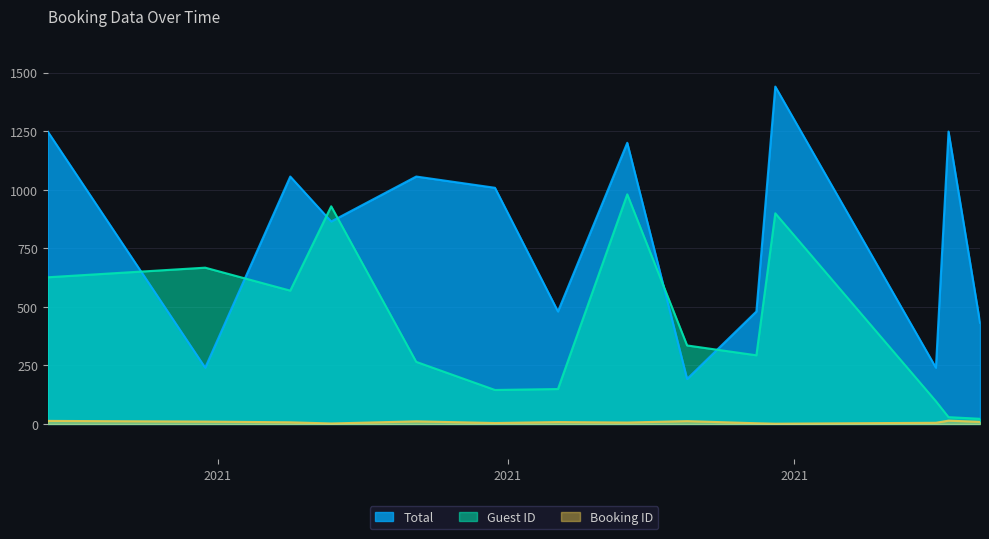

What is the average value of the Guest ID series?

429